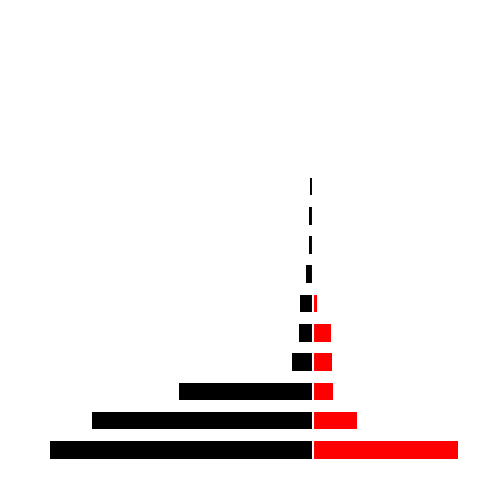

What are all the series names shown in the legend?

黃偉哲, 劉育菁